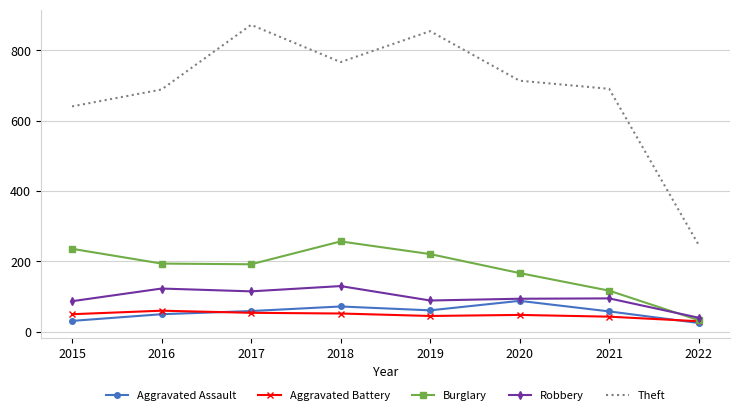

What is the smallest value displayed?

25